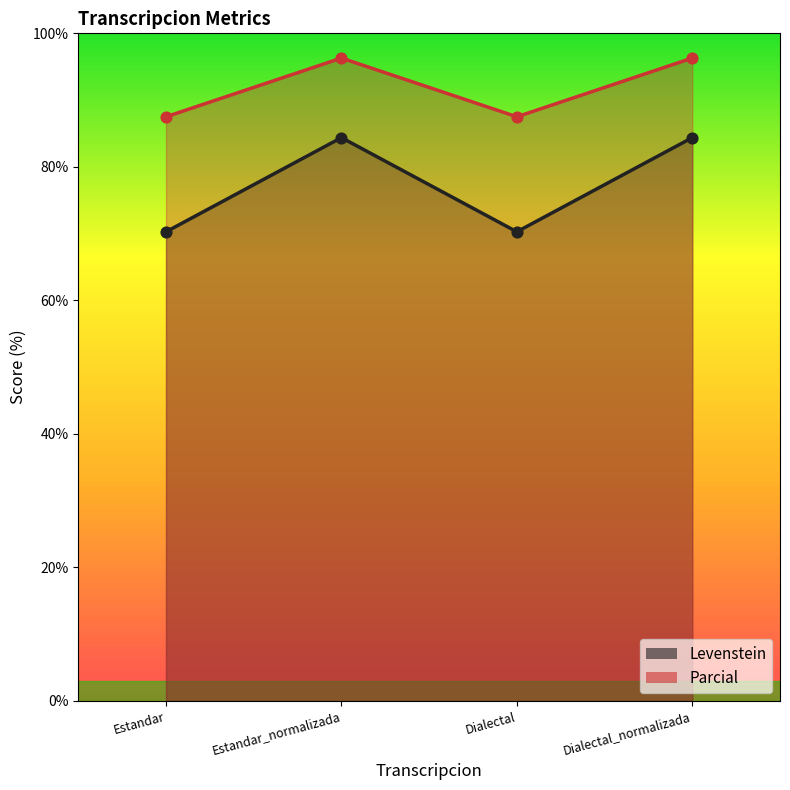

Which series contains the lowest Y value?

Levenstein